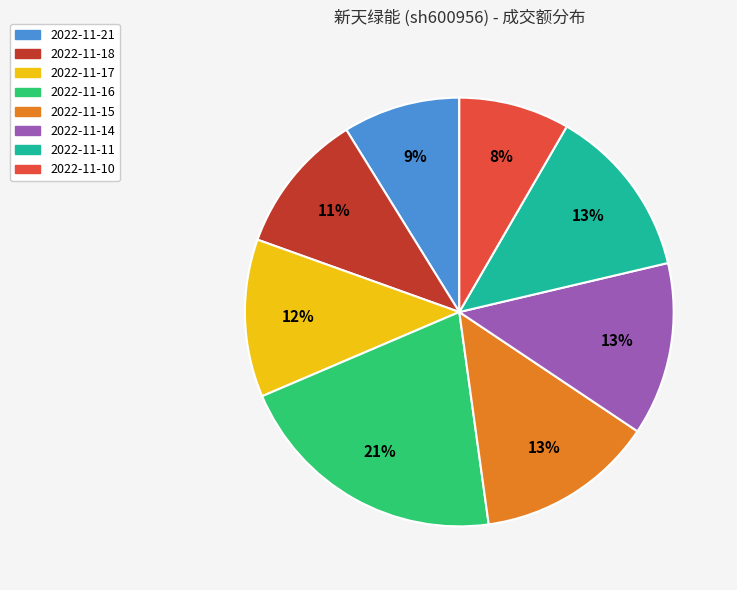

Combined, do 2022-11-17 and 2022-11-15 account for over 50%?

No